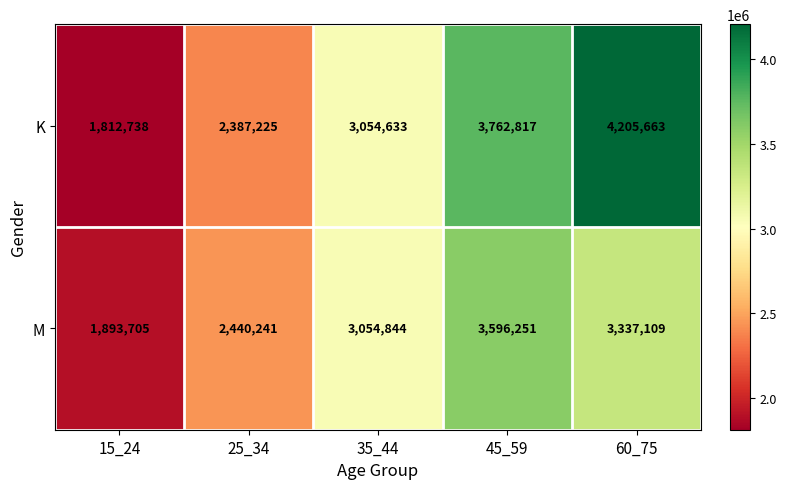

At which label does K reach its minimum?

15_24